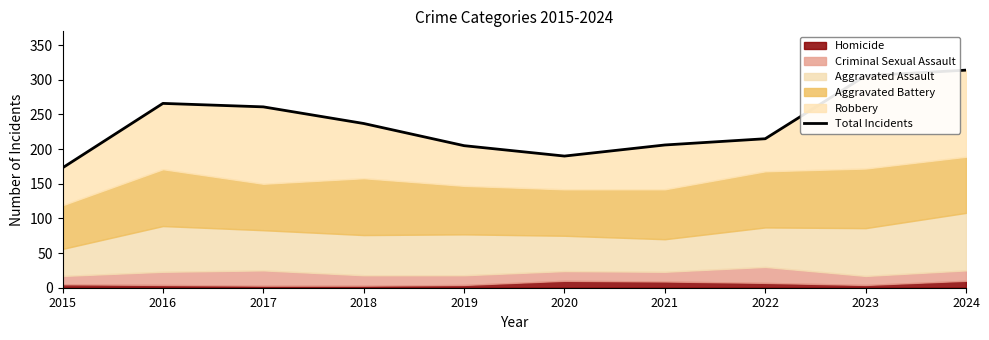

Which label corresponds to the smallest value in the chart?

2015